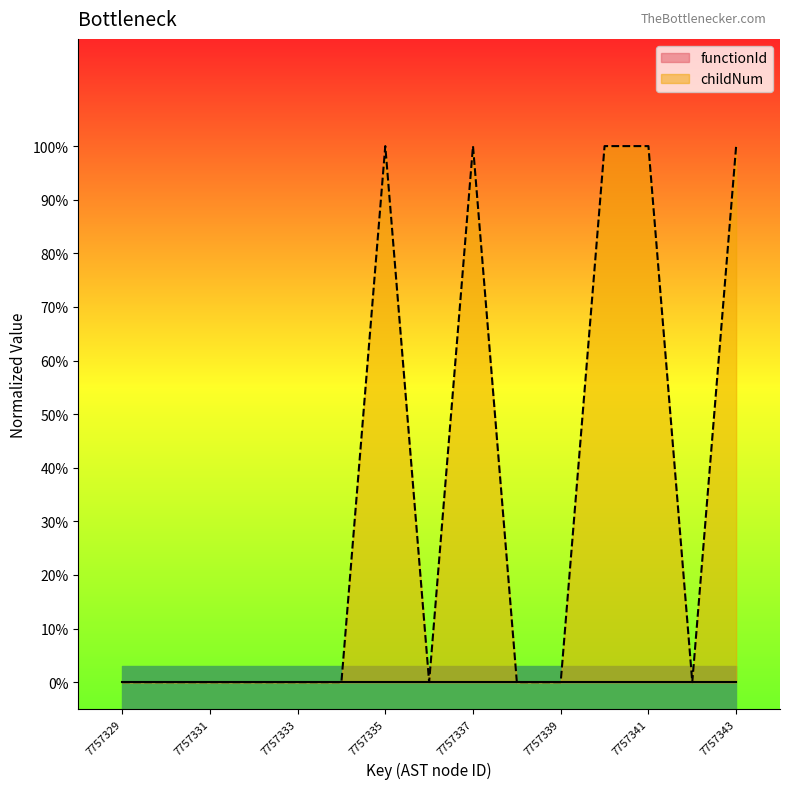

Which label corresponds to the smallest value in the chart?

7757329